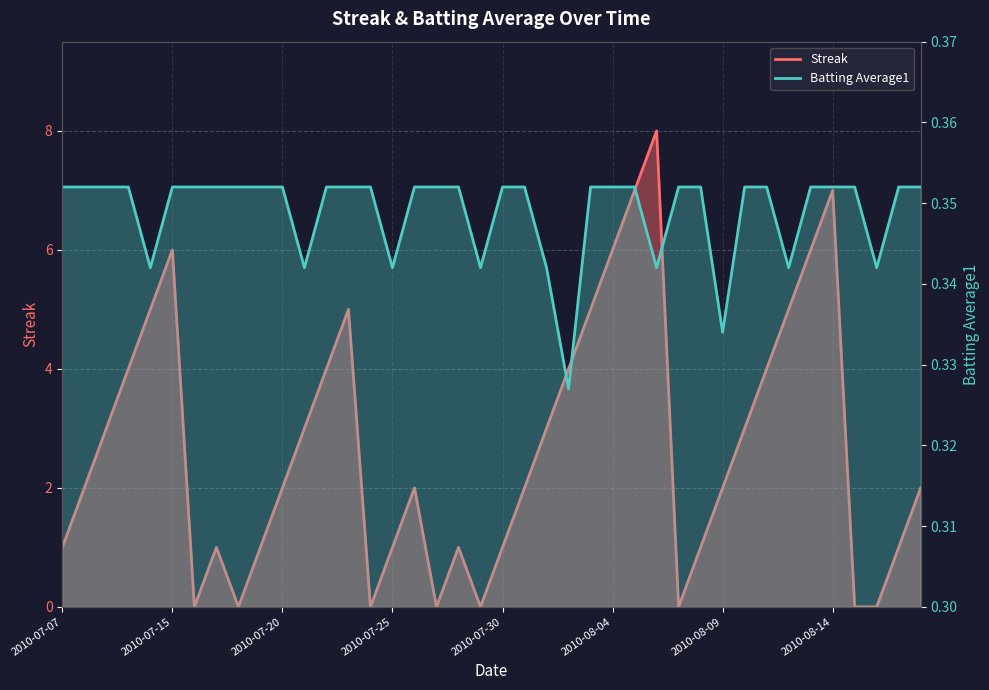

What is the average value of the Streak series?

2.7